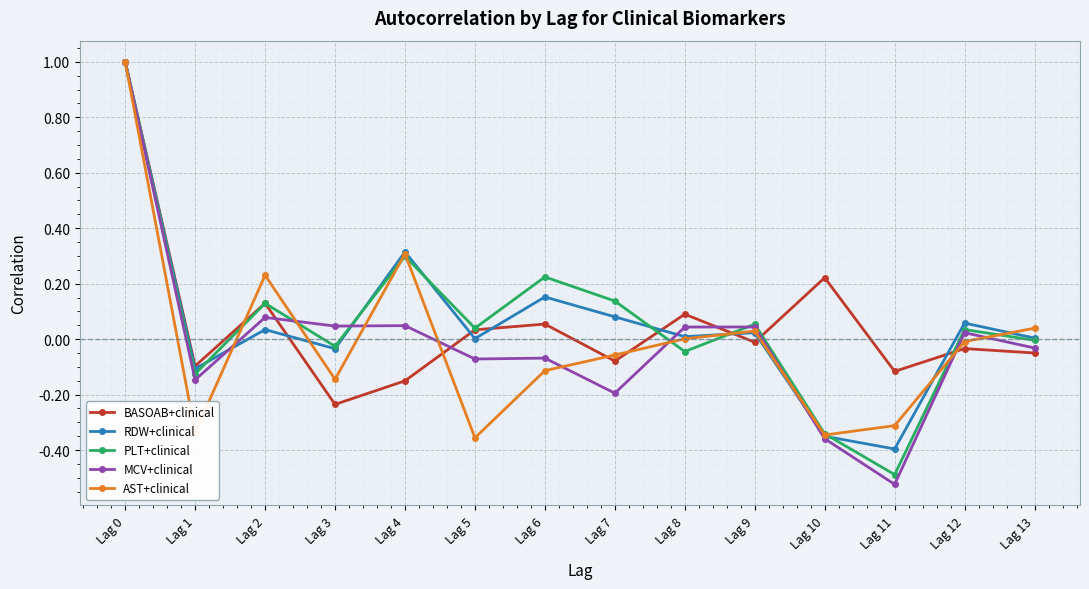

True or false: AST+clinical and BASOAB+clinical cross at least once.

True